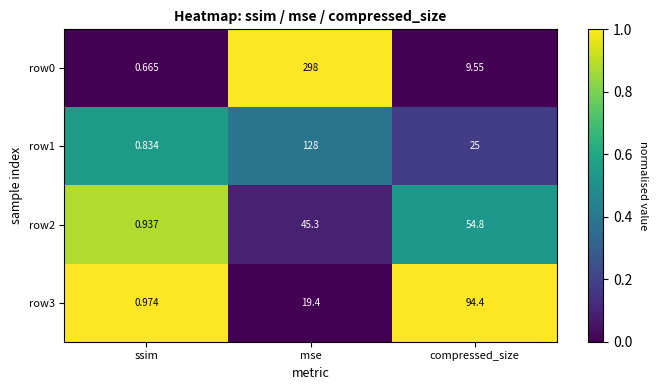

Which category has the highest value across all series?

mse